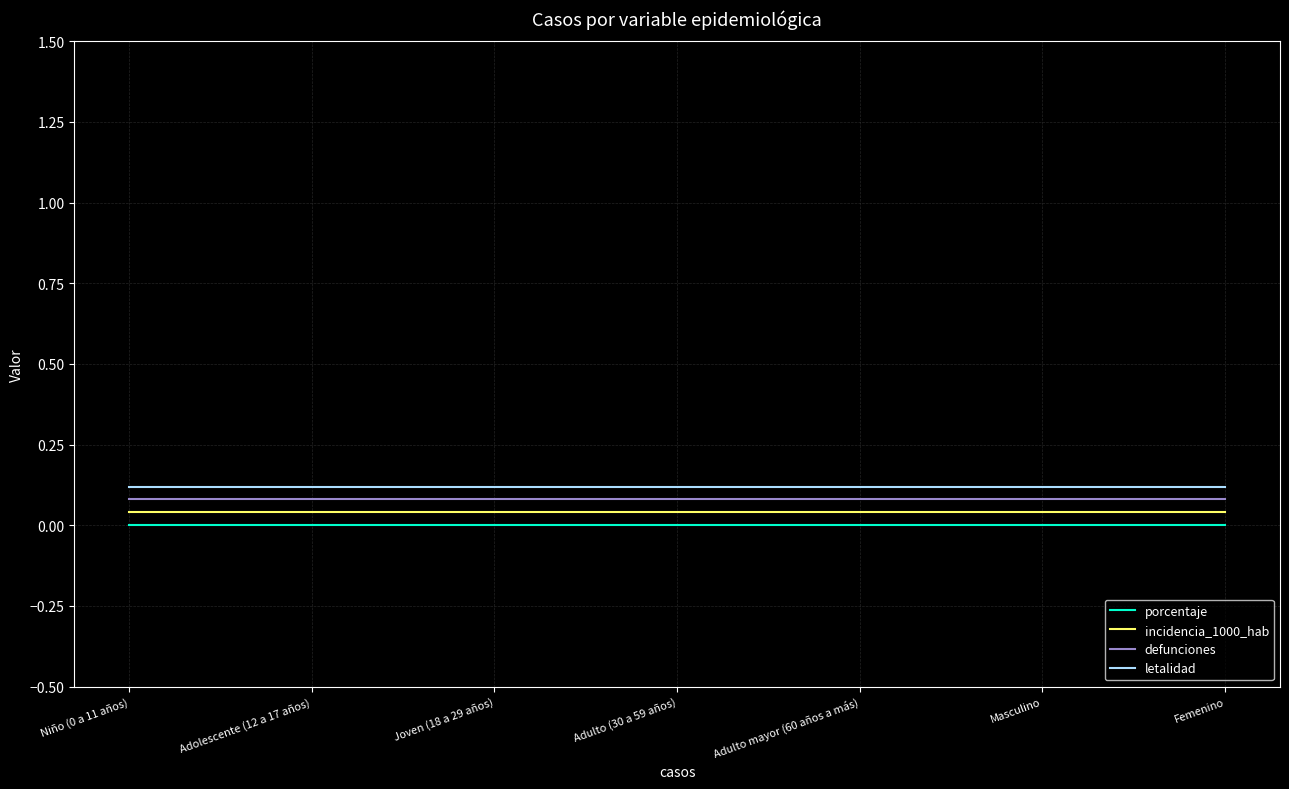

True or false: letalidad has more than 1 interior local peaks.

False